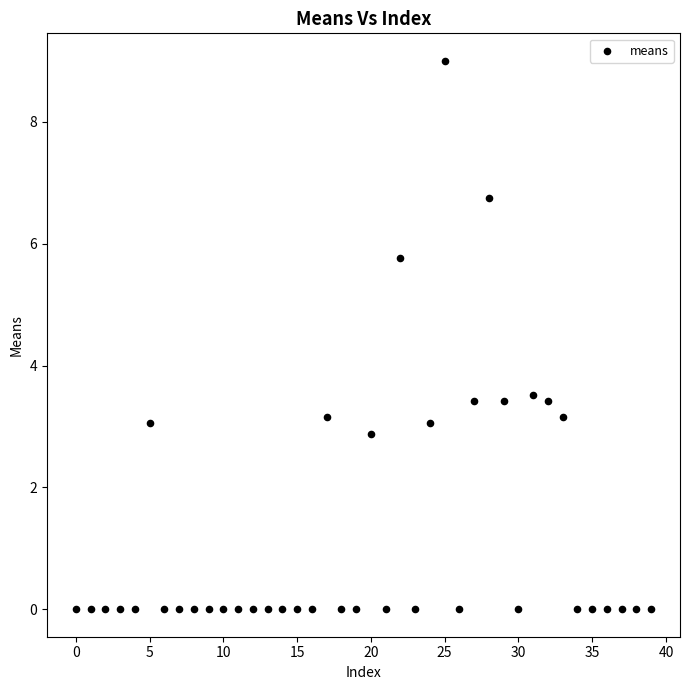

What is the range of Y values (max minus min)?

9.0